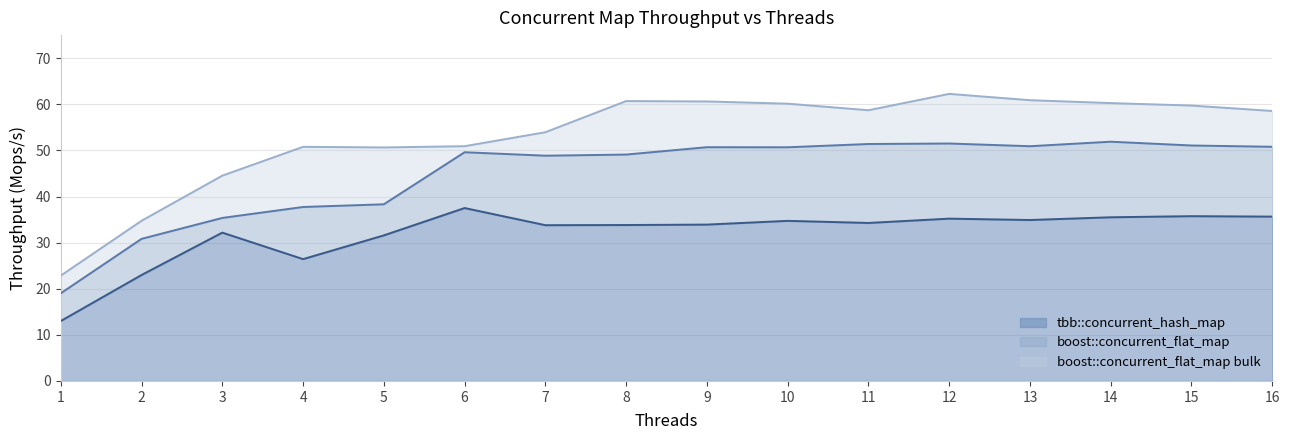

At which category does tbb::concurrent_hash_map reach its first local peak?

3